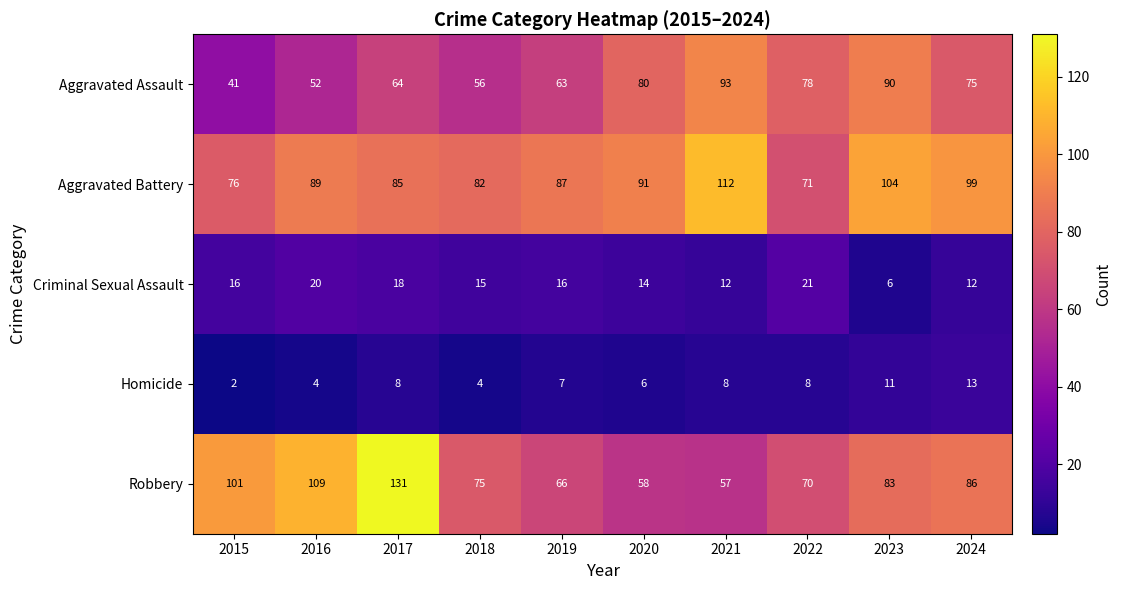

Which series has the largest total across all categories?

Aggravated Battery